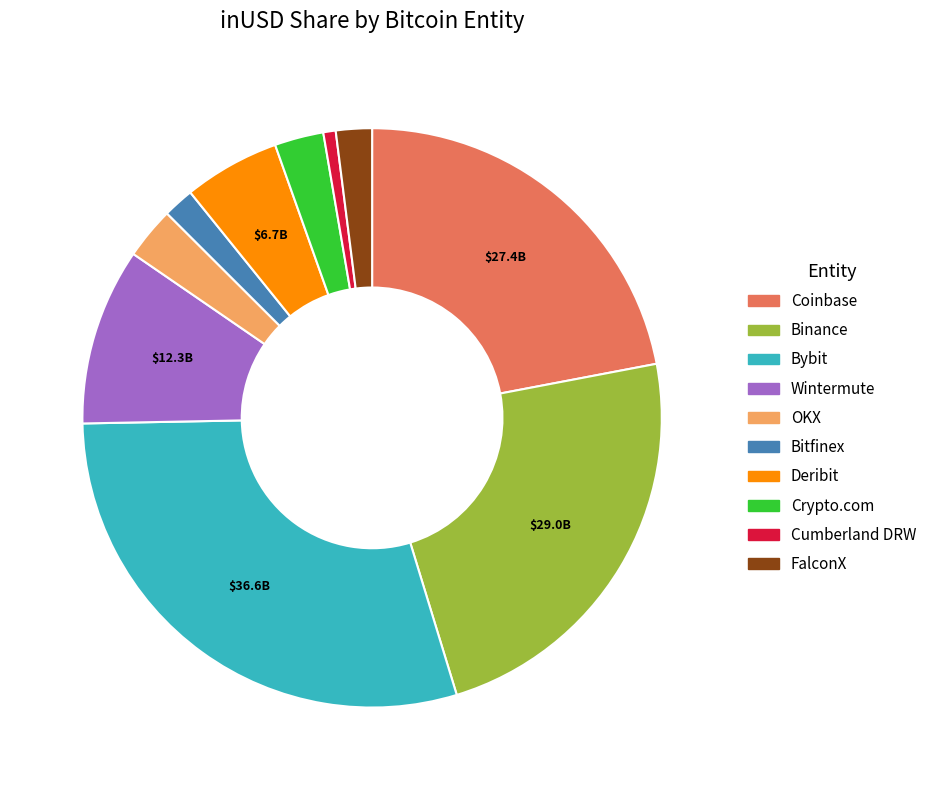

Does Bitfinex account for over 50% of the chart?

No